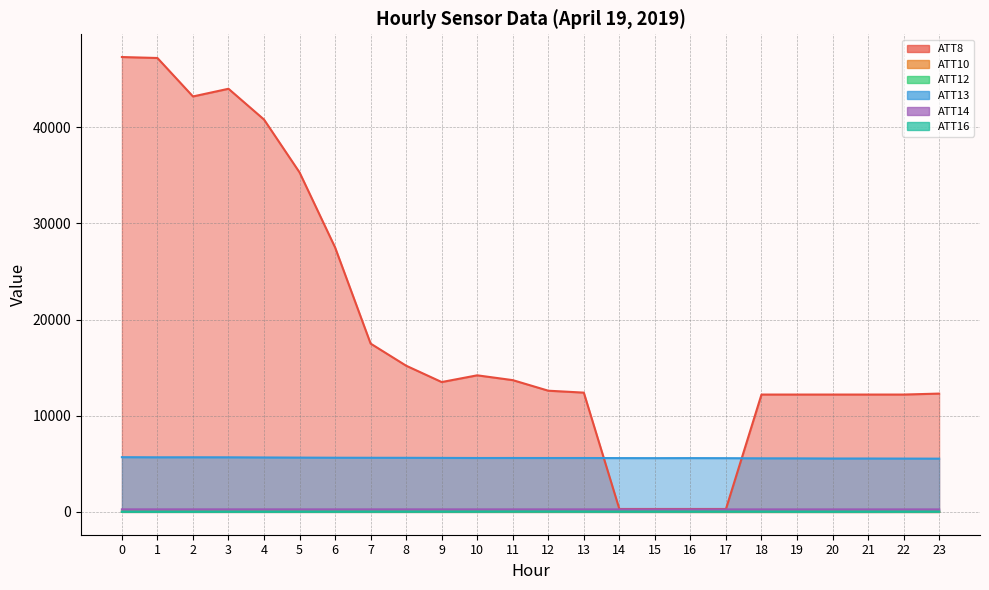

What is the sum of the ATT13 values at 13 and 9?

11213.9